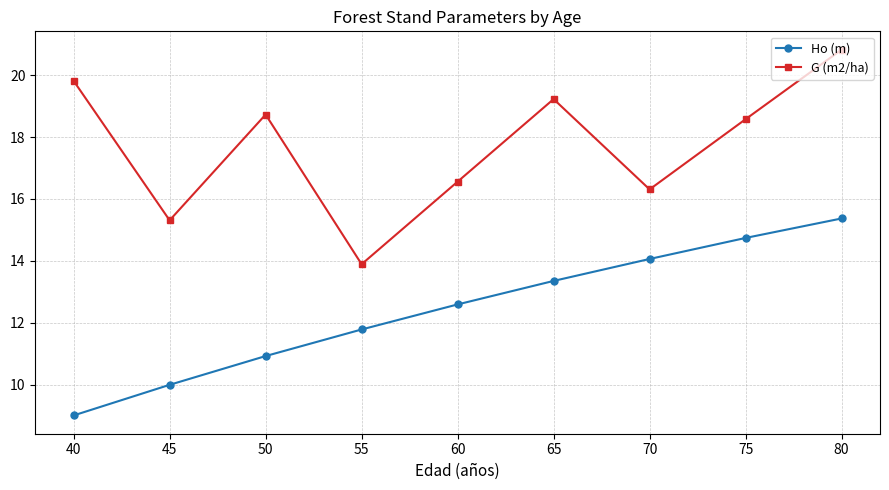

What is the value of the G (m2/ha) point at the 9th from the left?

20.8